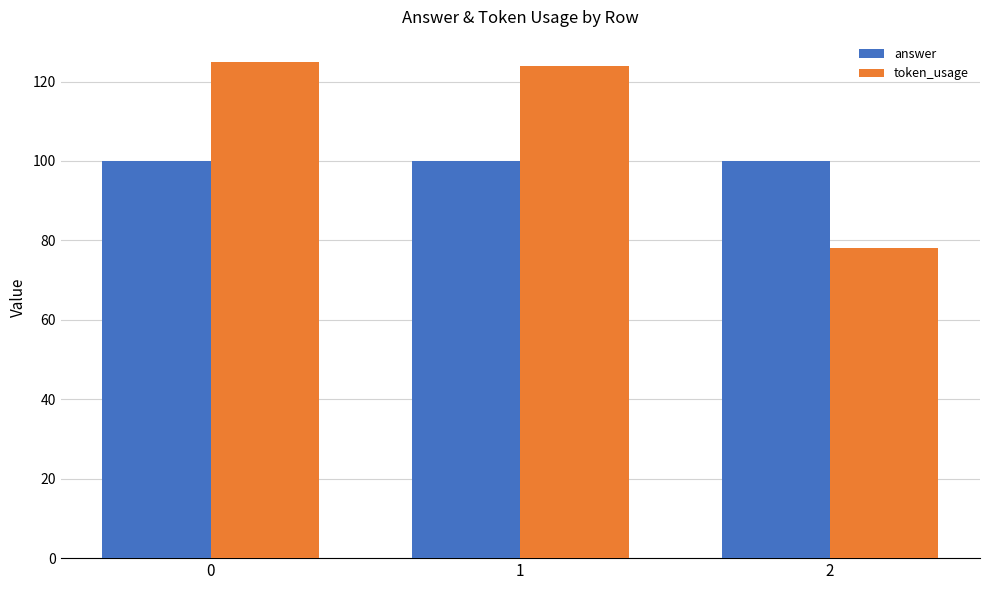

What is the sum of the answer values at 1 and 0?

200